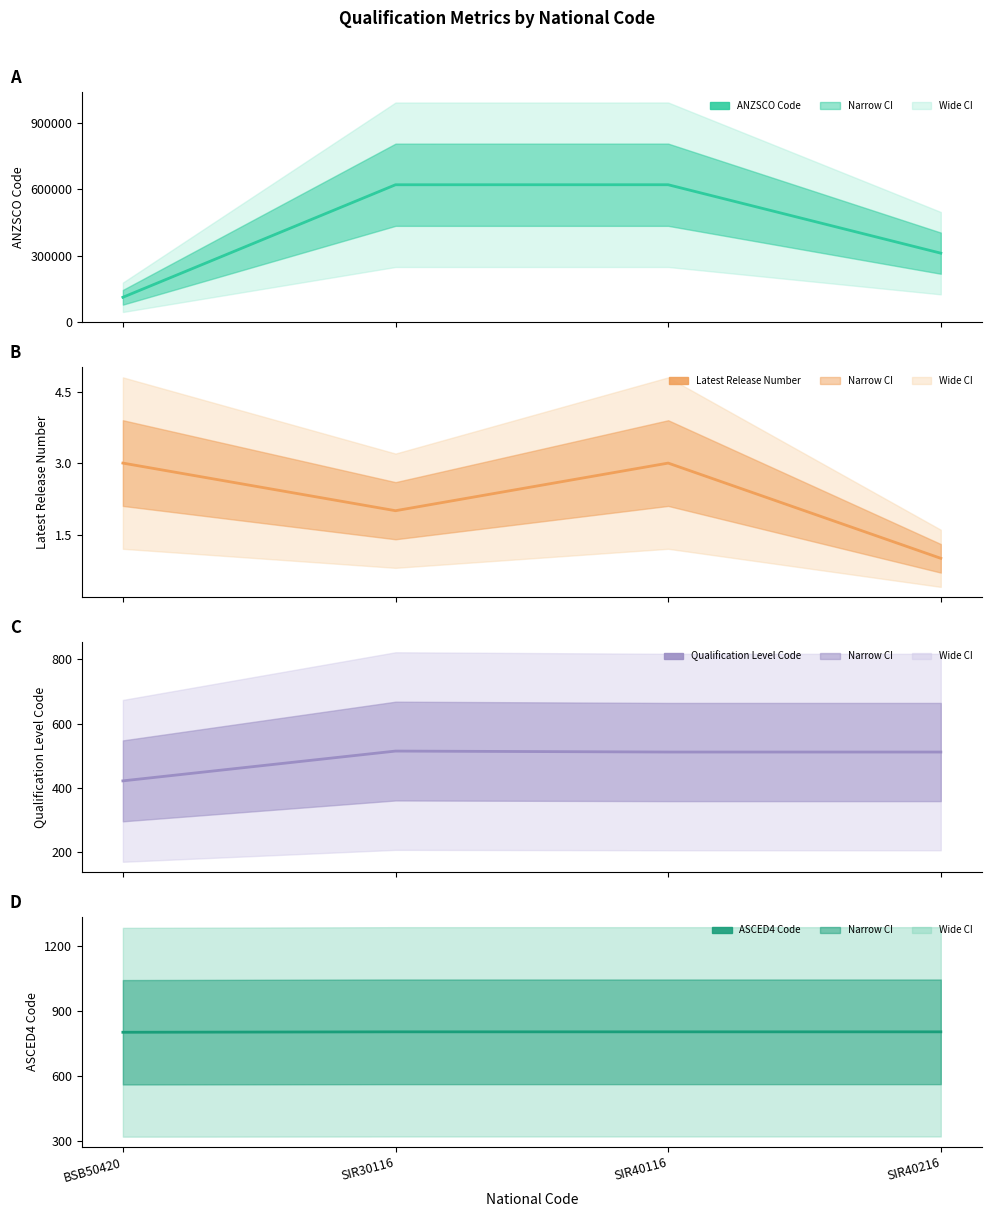

True or false: ASCED4 Code and ANZSCO Code intersect in this chart.

False